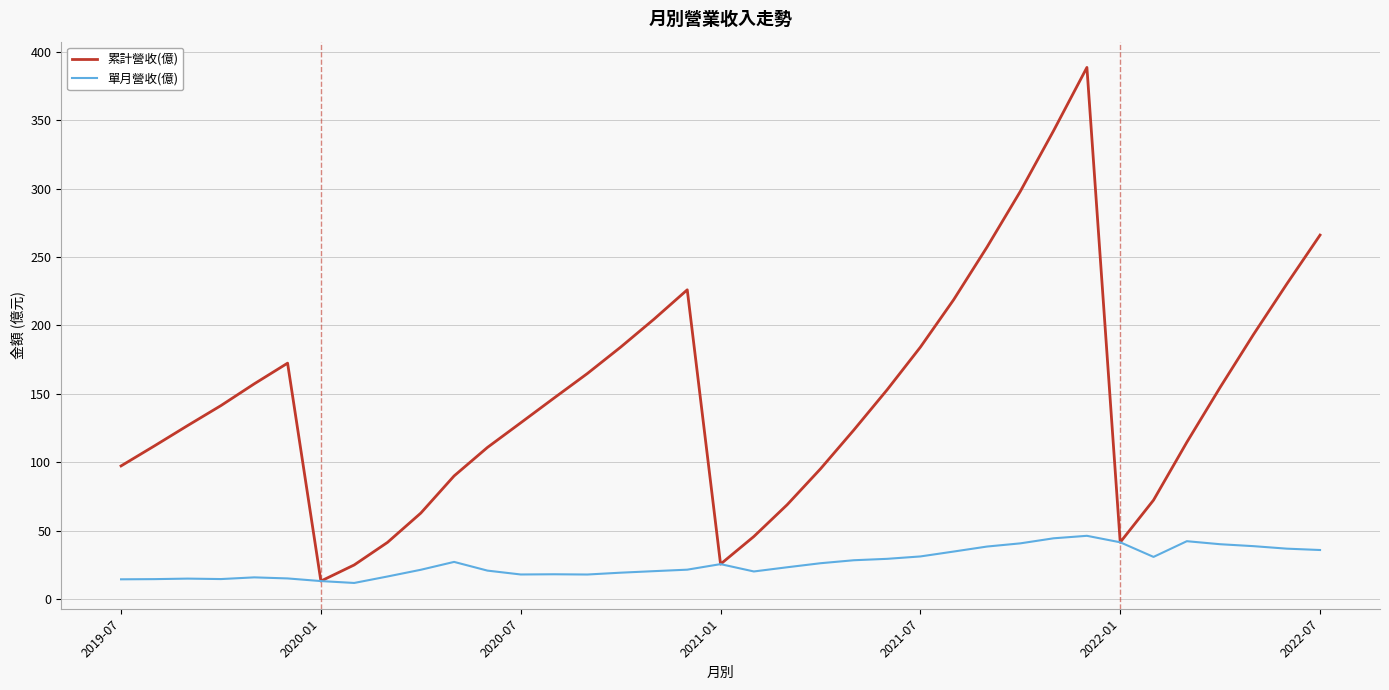

What is the maximum value for 累計營收(億)?

388.5